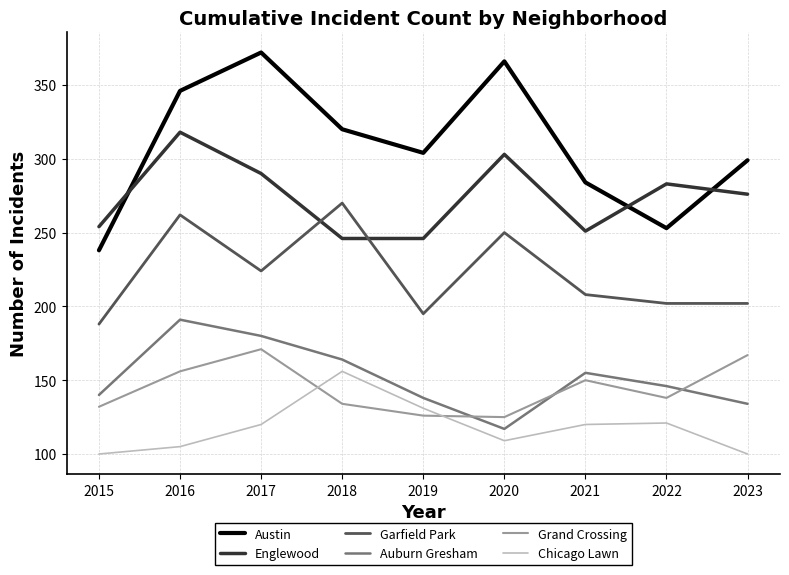

Is the value of Auburn Gresham at 2023 greater than the value of Austin at 2022?

No